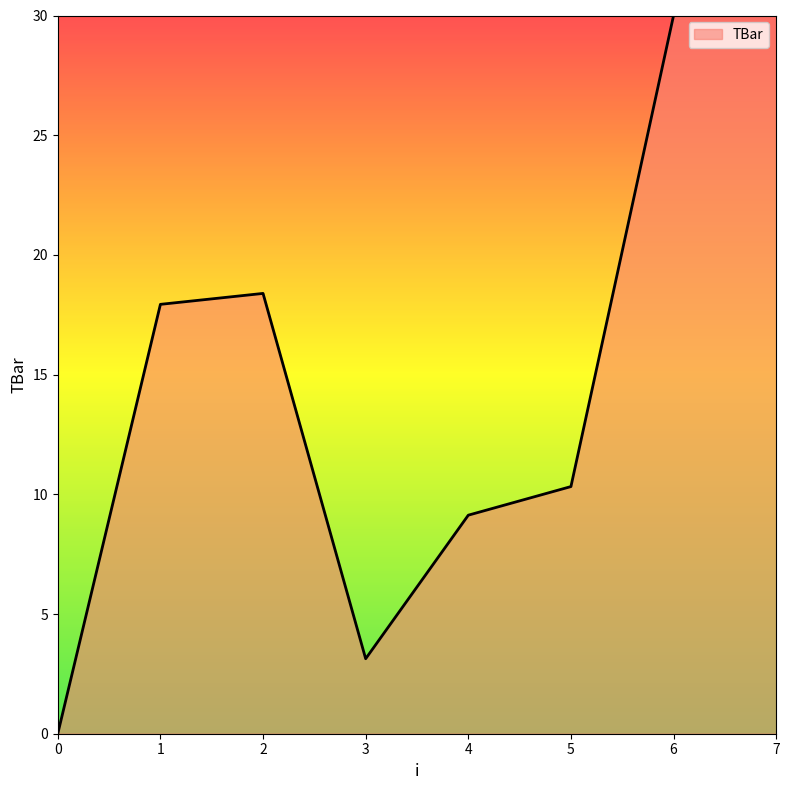

Approximately how many times larger is the value at 5 compared to 3?

3.3